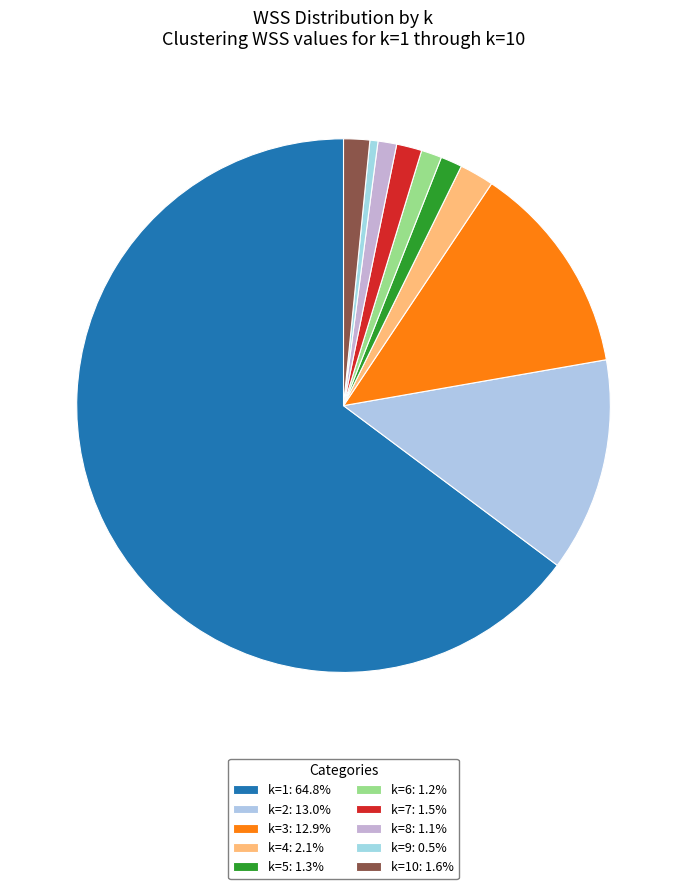

How many segments does this pie chart have?

10